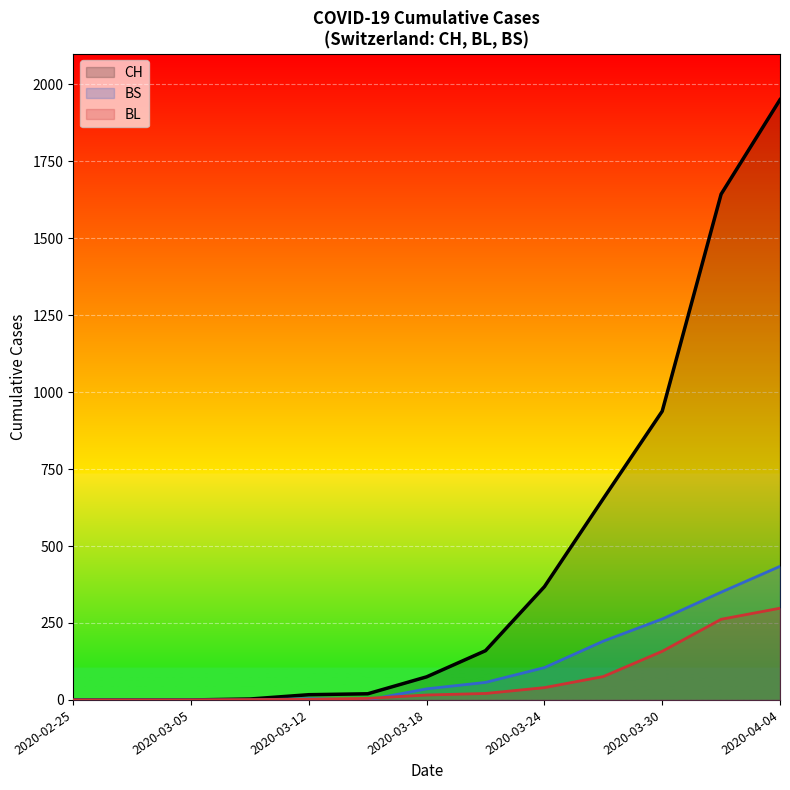

Rank the series by their maximum value, from lowest to highest.

BL, BS, CH